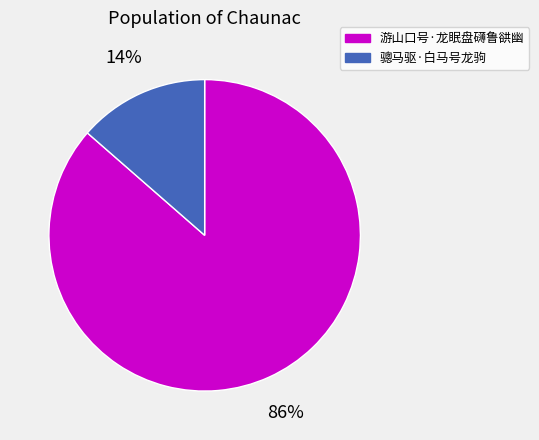

Does 游山口号·龙眠盘礴鲁谼幽 account for over 50% of the chart?

Yes